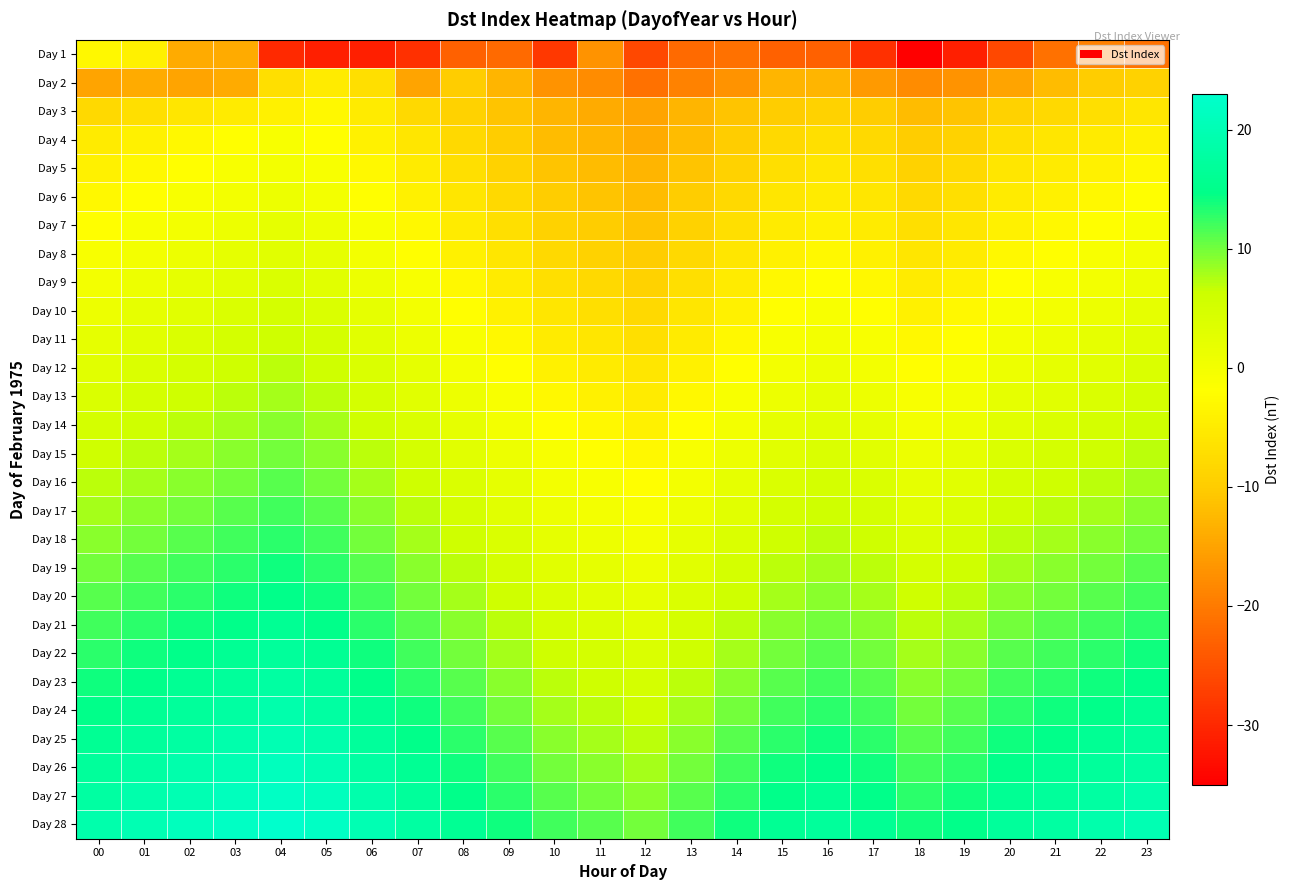

Which series has the largest total across all categories?

Day 28